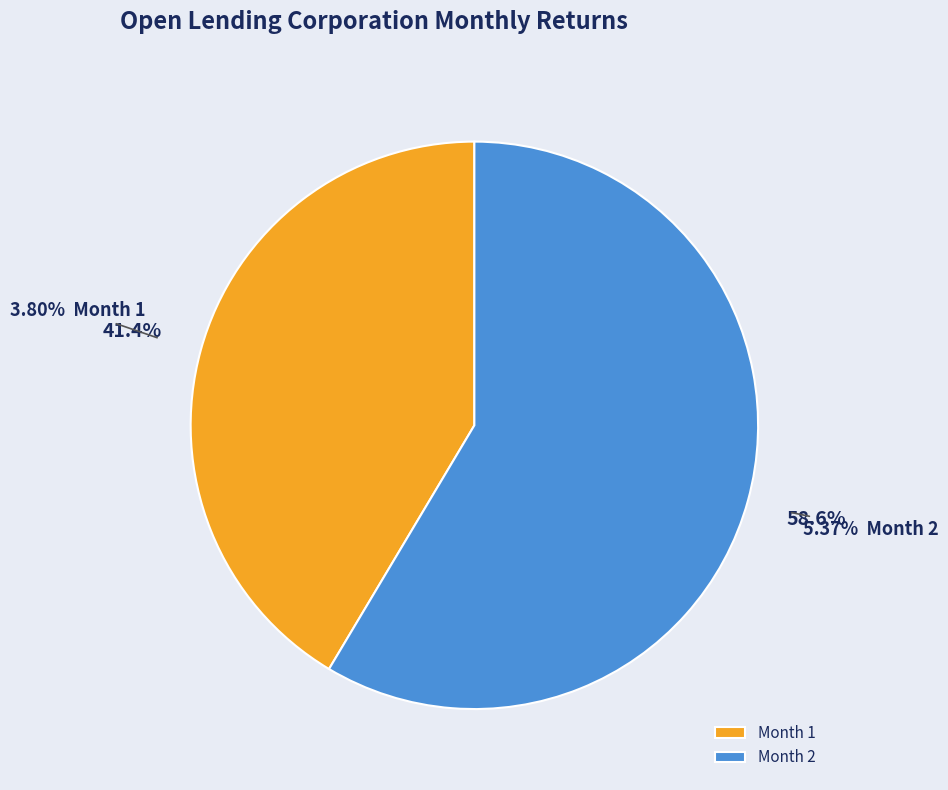

Do 1 and 2 together represent more than half of the pie?

Yes